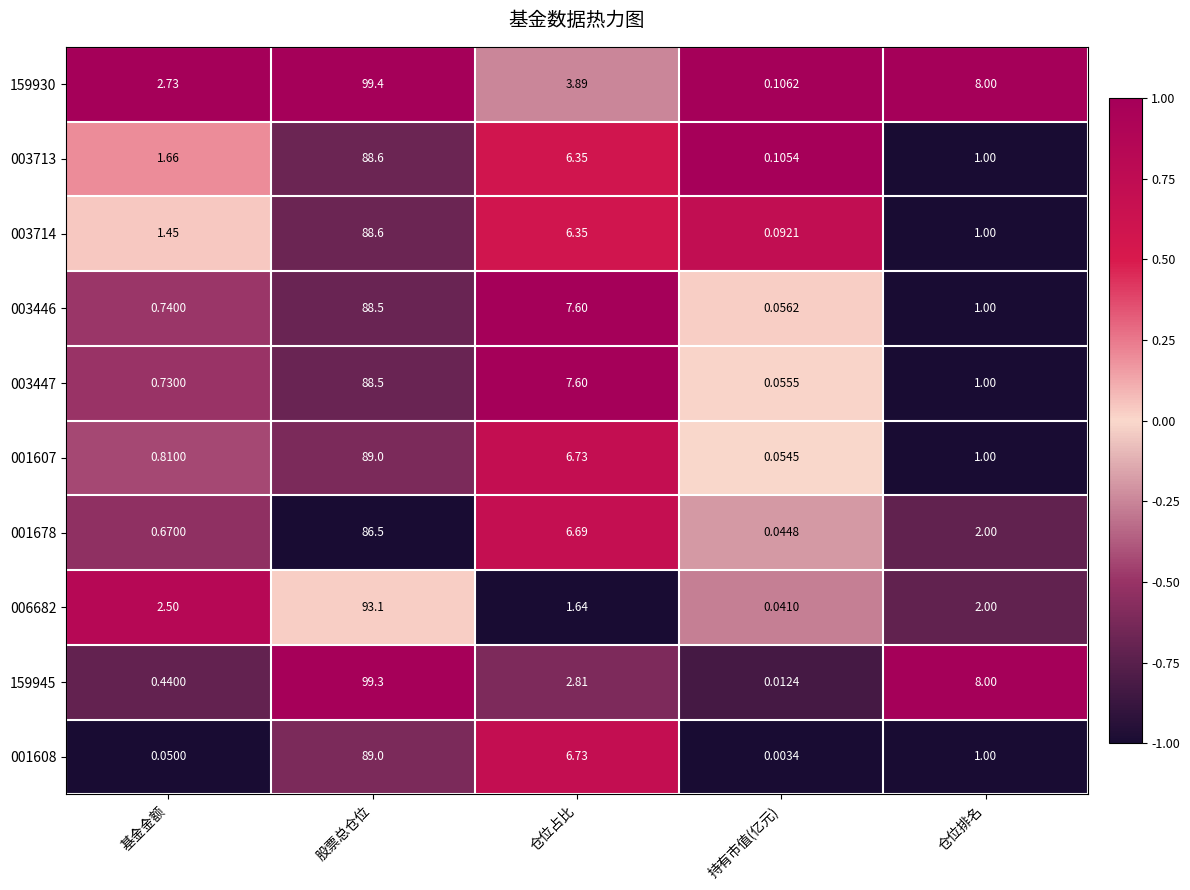

Where is 001678 nearest to the value 43?

仓位占比